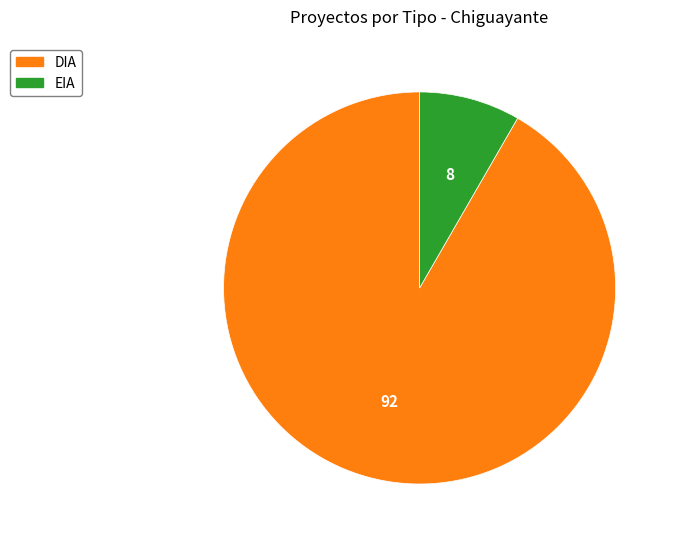

How many slices are in this pie chart?

2